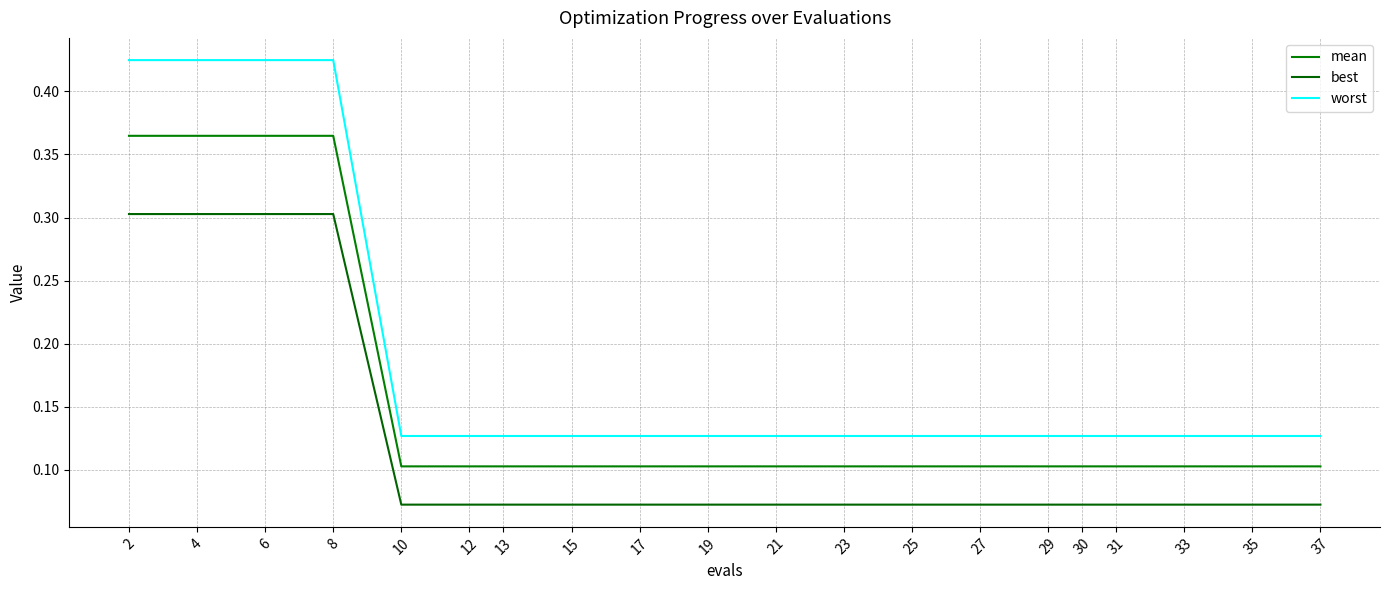

What is the difference between the maximum and second lowest values in the best series?

0.2